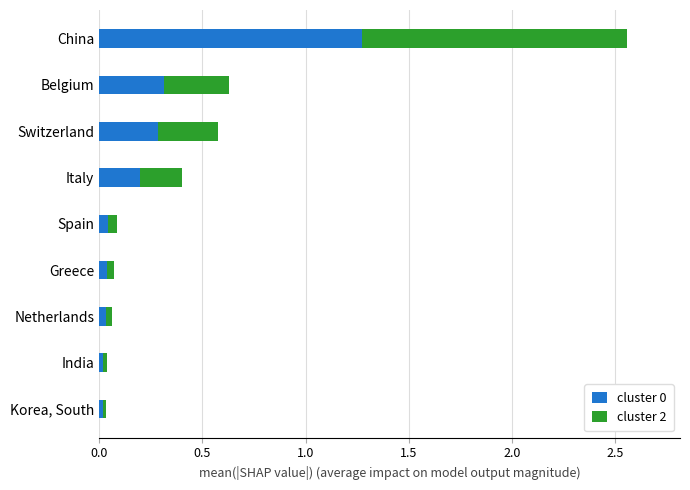

At which category is the sum across all series the highest?

China